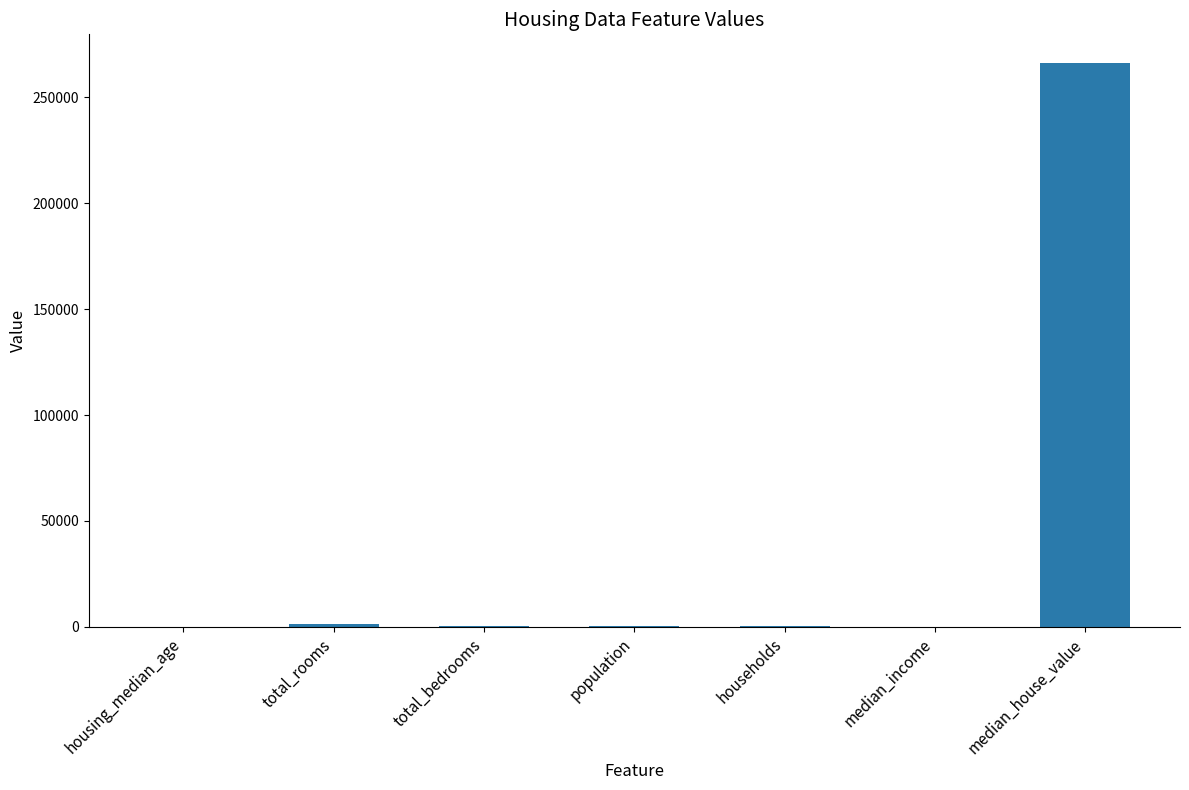

True or false: the data shows 245.0 at total_bedrooms.

True